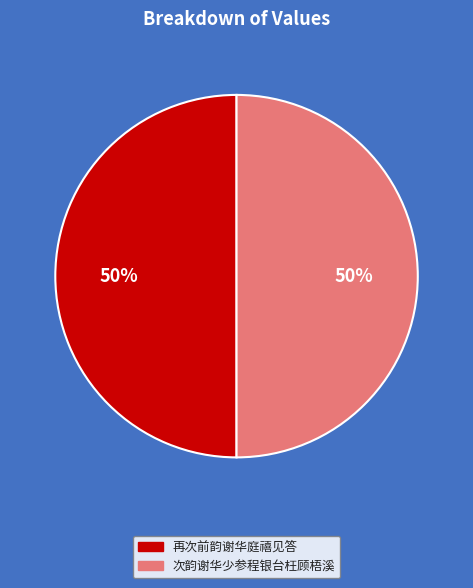

What is the ratio of the value at 再次前韵谢华庭禧见答 to the value at 次韵谢华少参程银台枉顾梧溪?

1.0